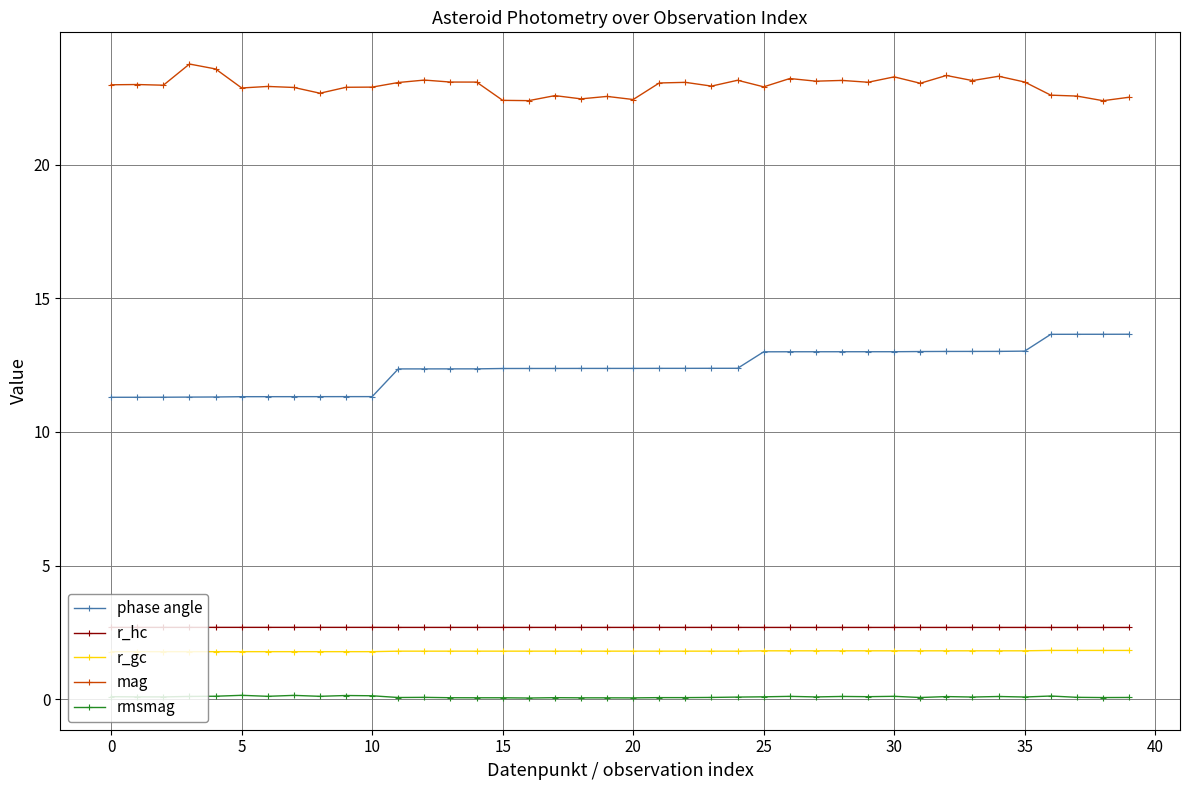

Which series has the widest spread of values?

phase angle